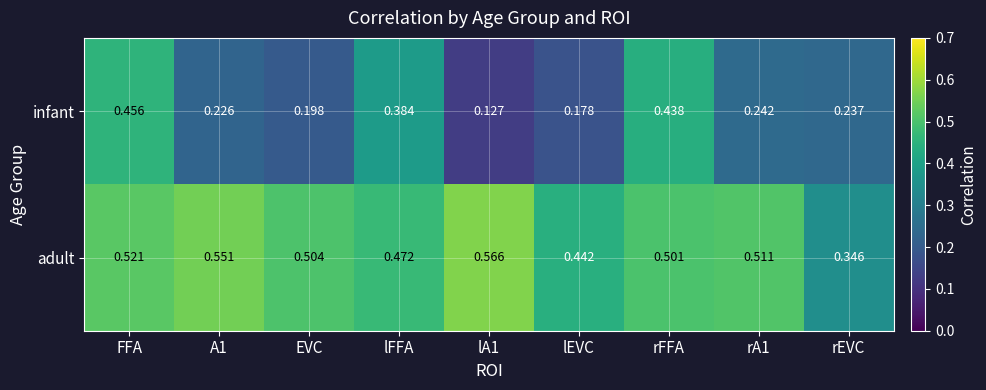

Is the value of infant at FFA greater than the value of adult at lEVC?

Yes